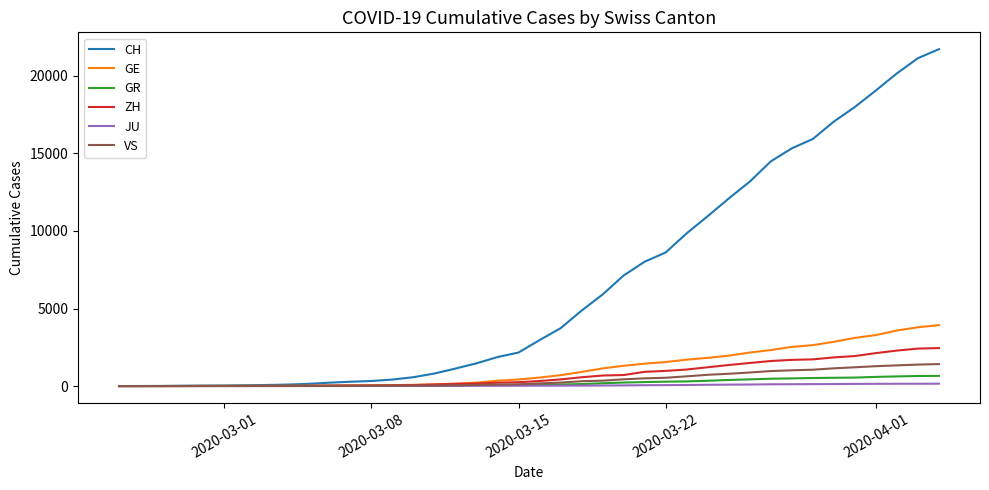

What is the highest value of the VS series?

1418